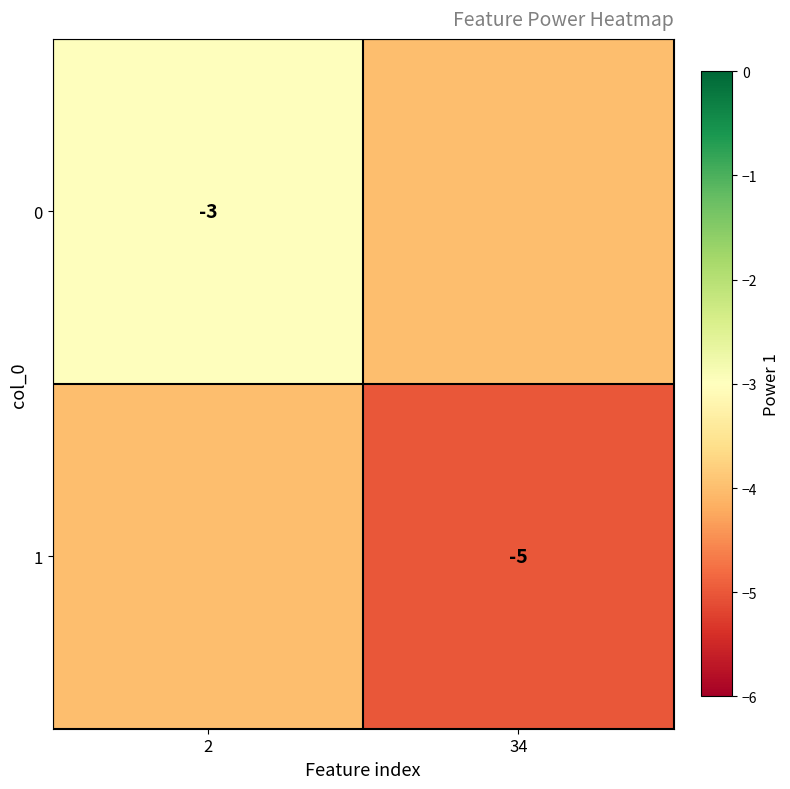

Is it true that 1 equals -9 at 34?

False